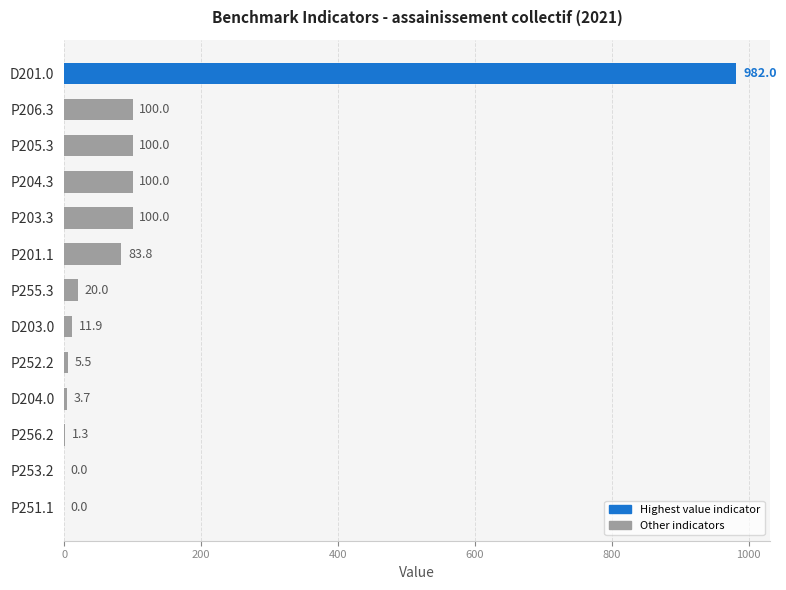

What is the greatest value displayed?

982.0